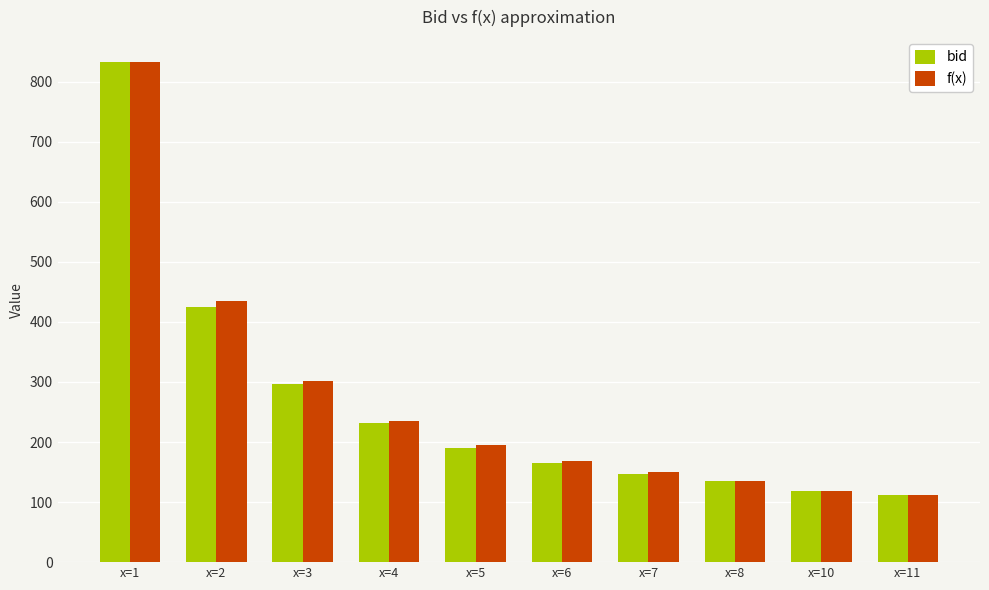

Which category has the highest value in the f(x) series?

x=1